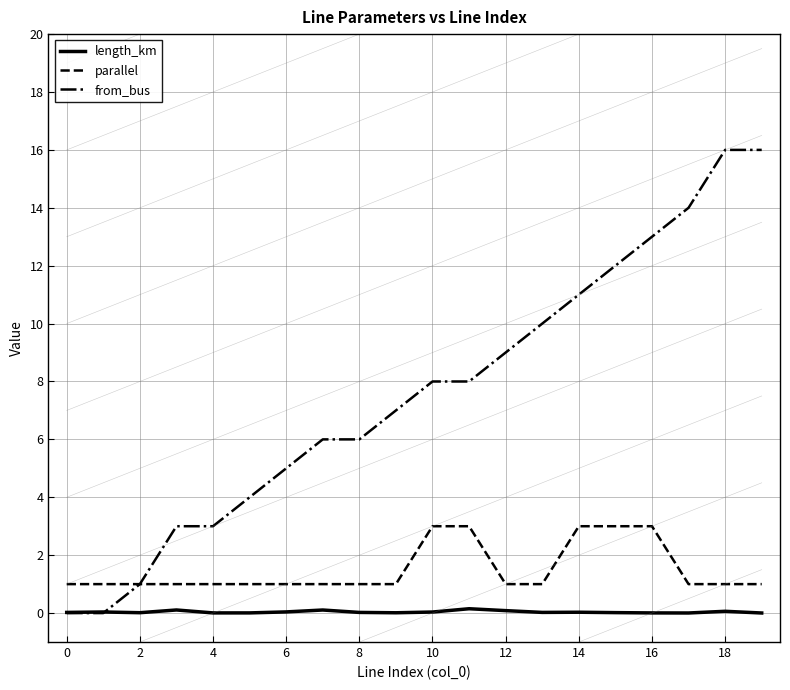

Which series has the widest spread of values?

from_bus